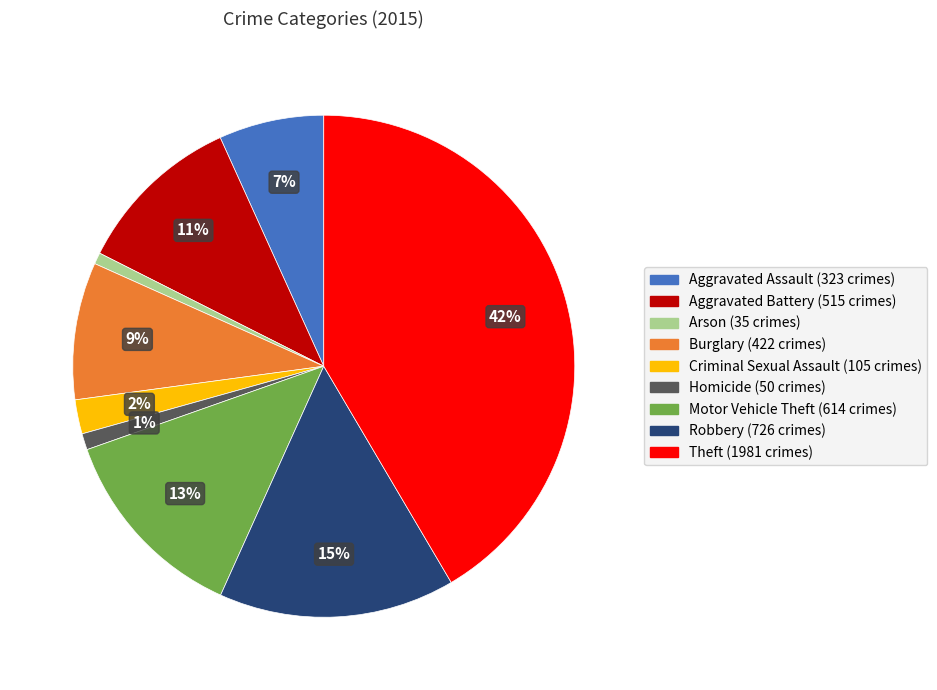

Count the number of slices in the pie.

9